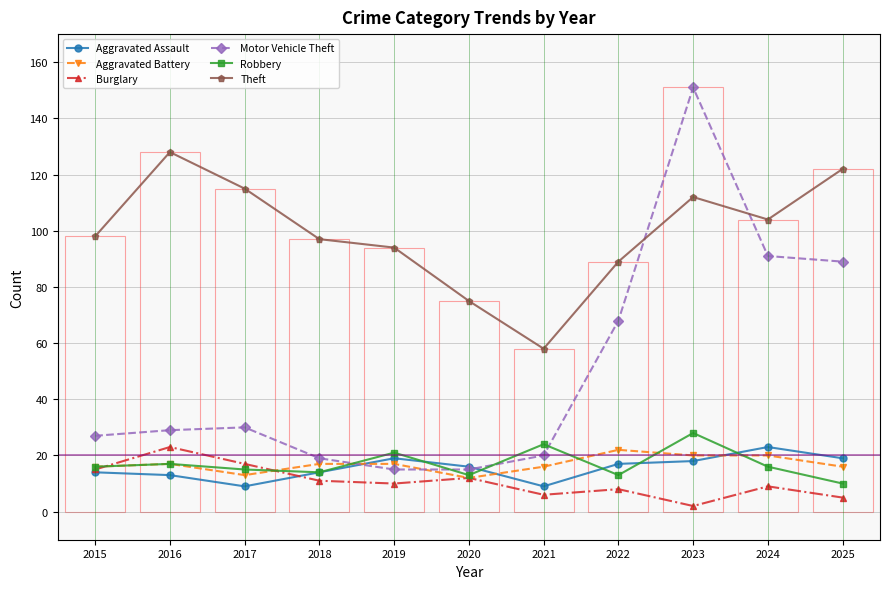

How many series are shown in this chart?

6